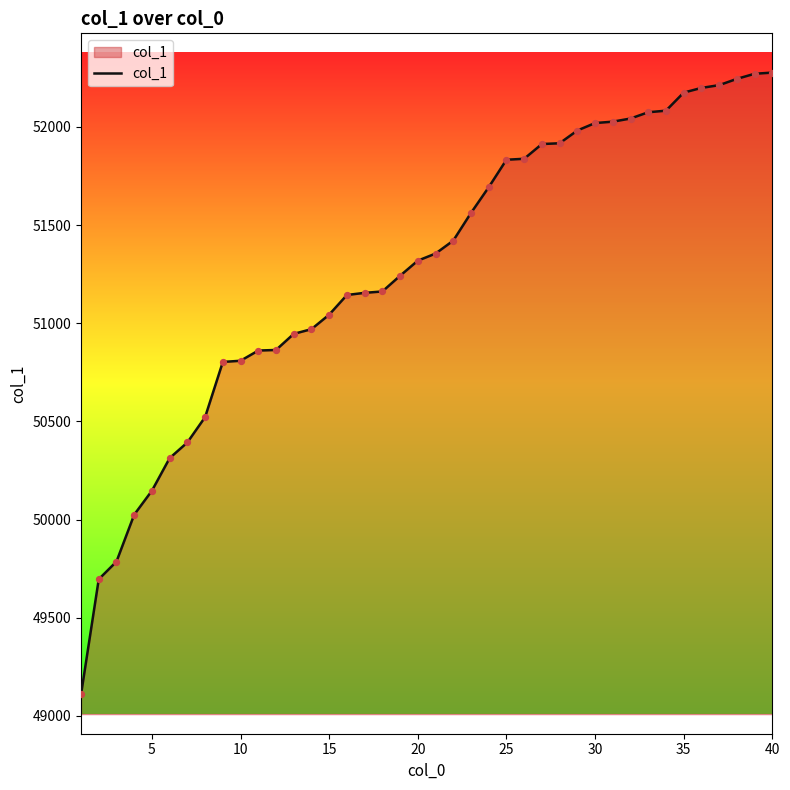

What is the maximum value shown in the chart?

52277